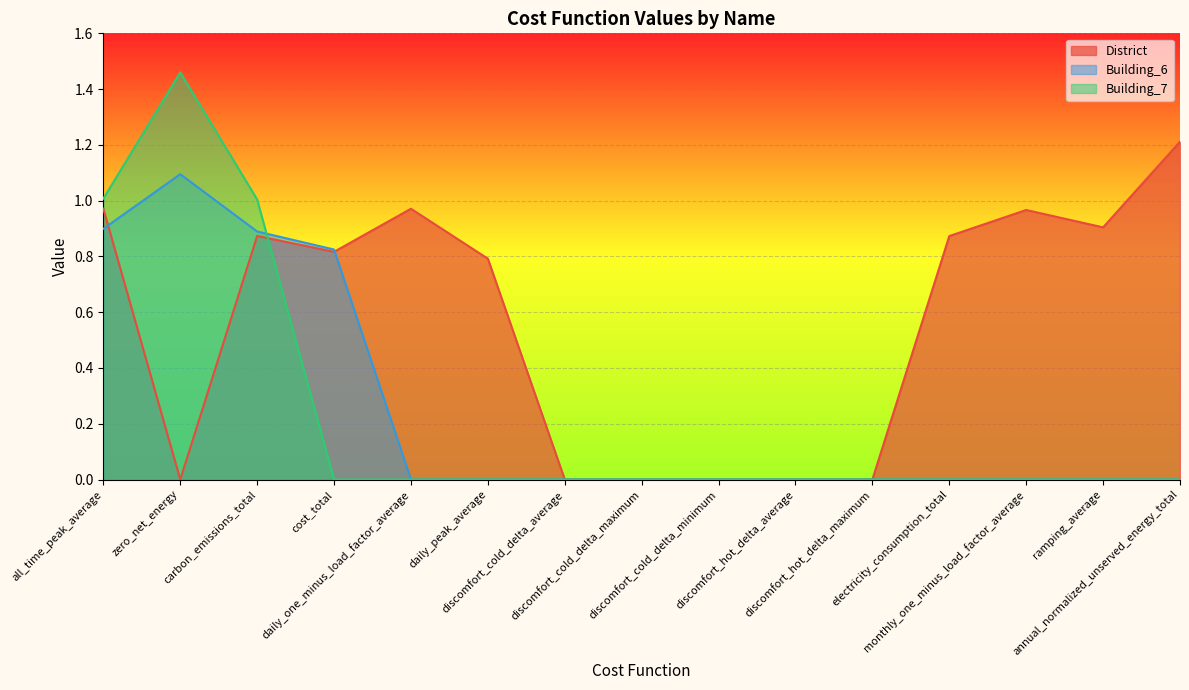

The value of District at discomfort_cold_delta_average is 0.8. True or false?

False